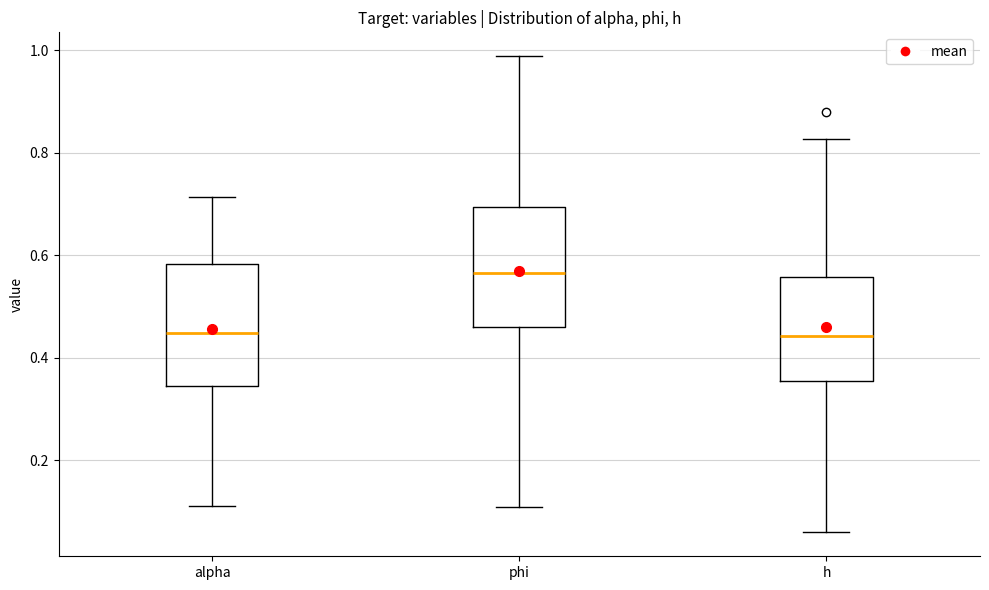

Reading left to right, transcribe this box plot: for each box, give where its median line is, the range the box spans, and where its two whiskers end, as read against the y-axis. The values are not printed on the chart, so give them approximately, as read against the axis.

alpha: median 0.44, box 0.34 to 0.58, whiskers 0.12 to 0.72
phi: median 0.56, box 0.46 to 0.70, whiskers 0.10 to 0.98
h: median 0.44, box 0.36 to 0.56, whiskers 0.06 to 0.82